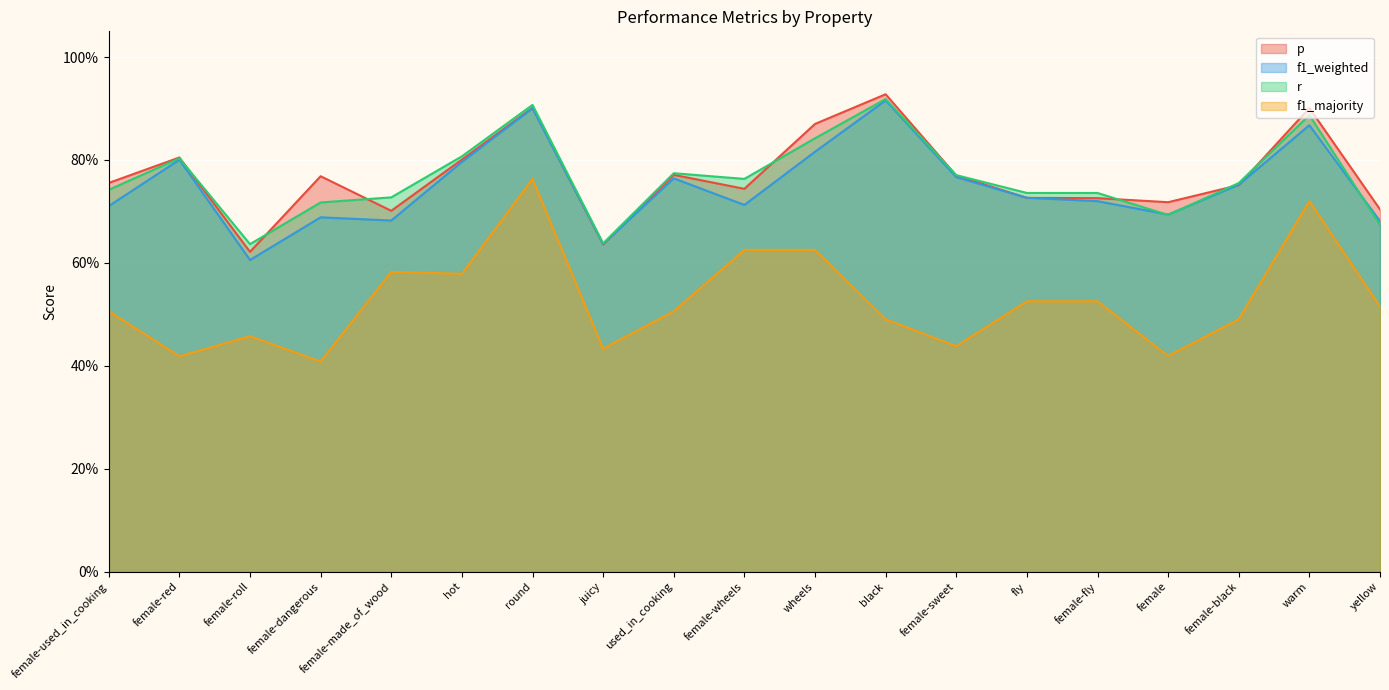

Is it true that f1_weighted equals 0.2 at fly?

False